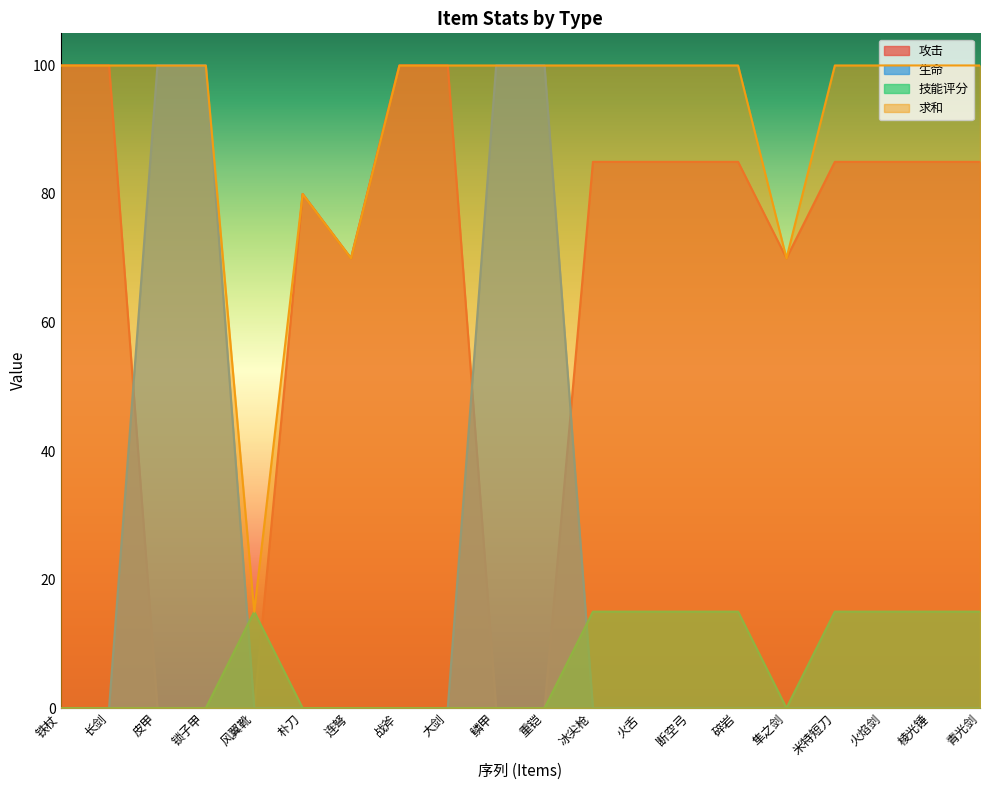

The value of 求和 at 米特短刀 is 142. True or false?

False